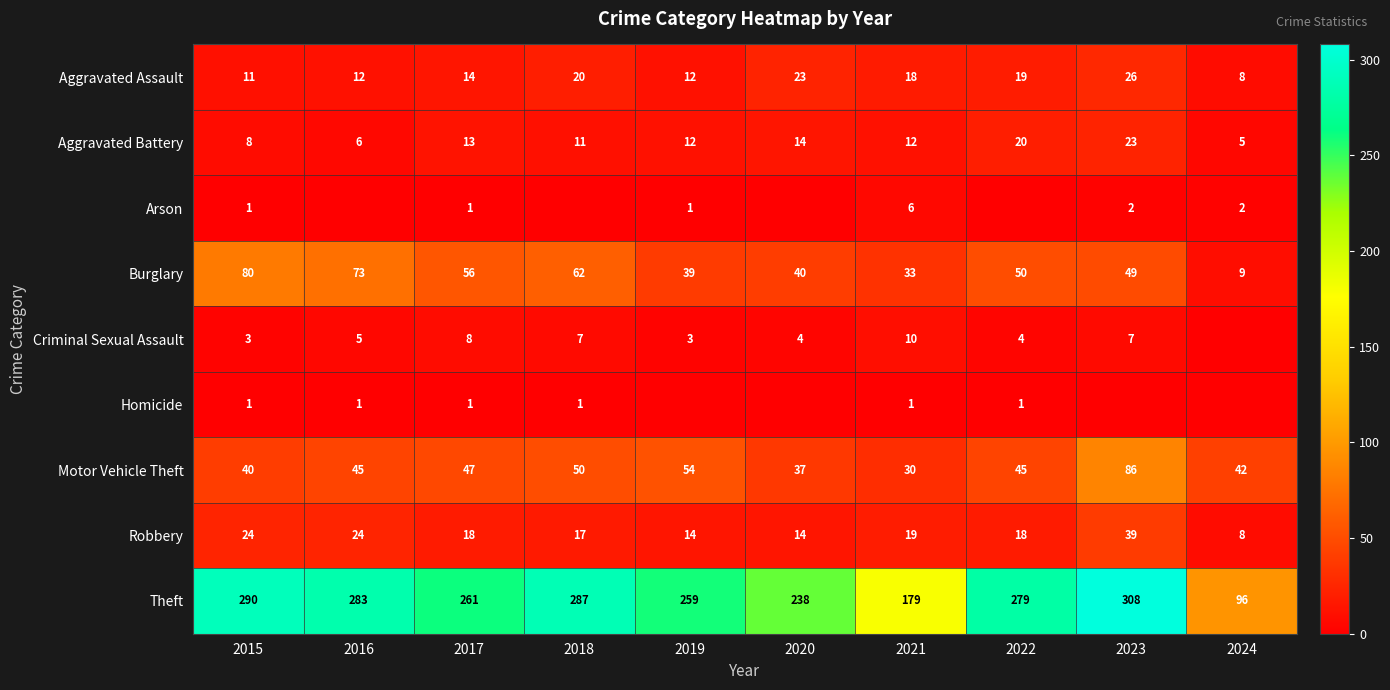

What value does the Robbery series have at 2018, to the nearest 5?

15